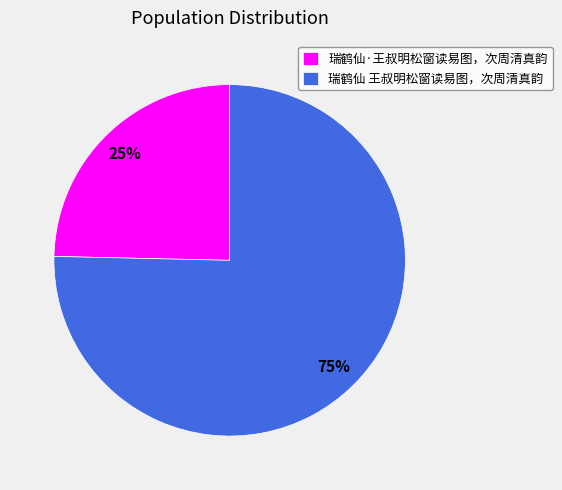

Does any single category account for the majority?

Yes